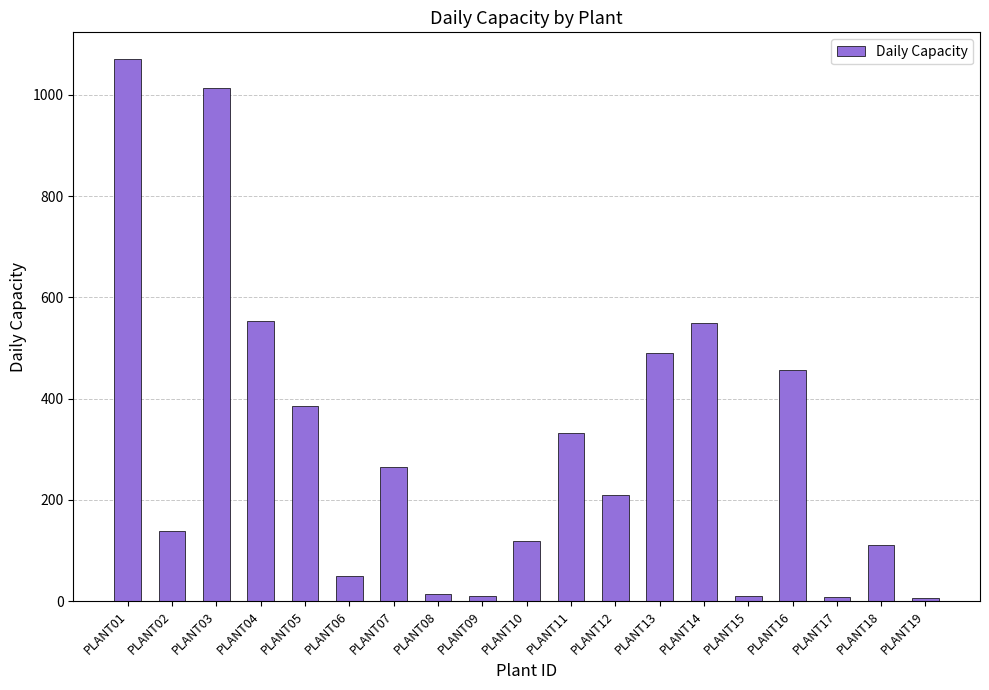

Which has a higher value, PLANT18 or PLANT05?

PLANT05